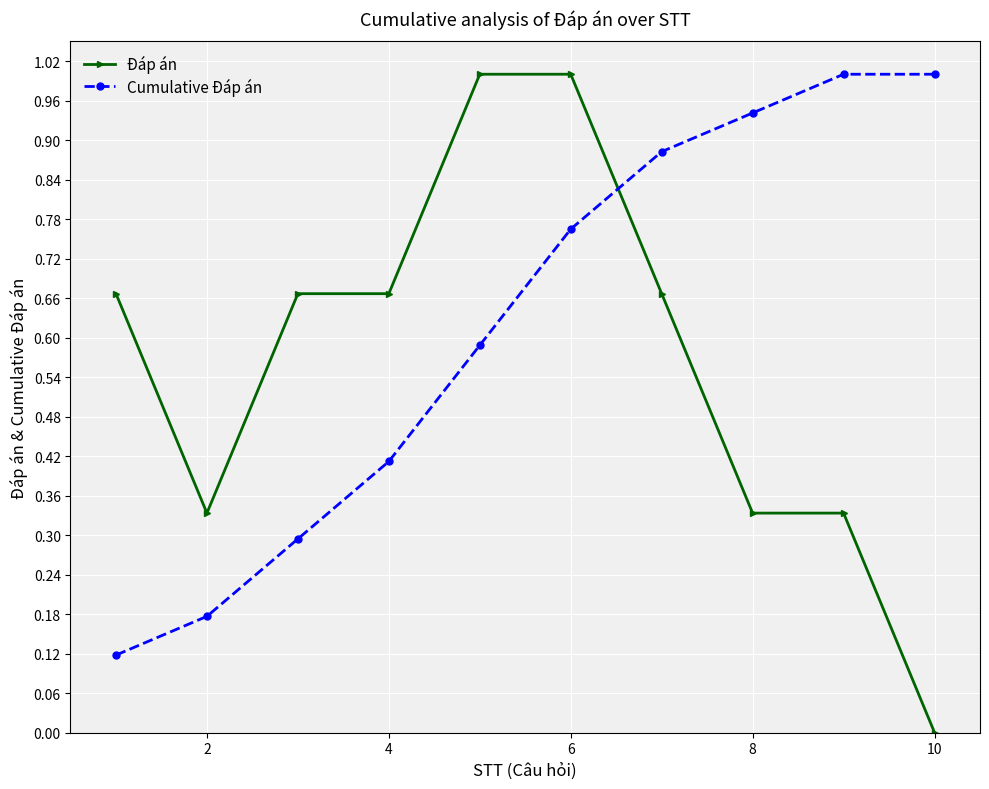

How many intersections are there between Đáp án and Cumulative Đáp án?

1